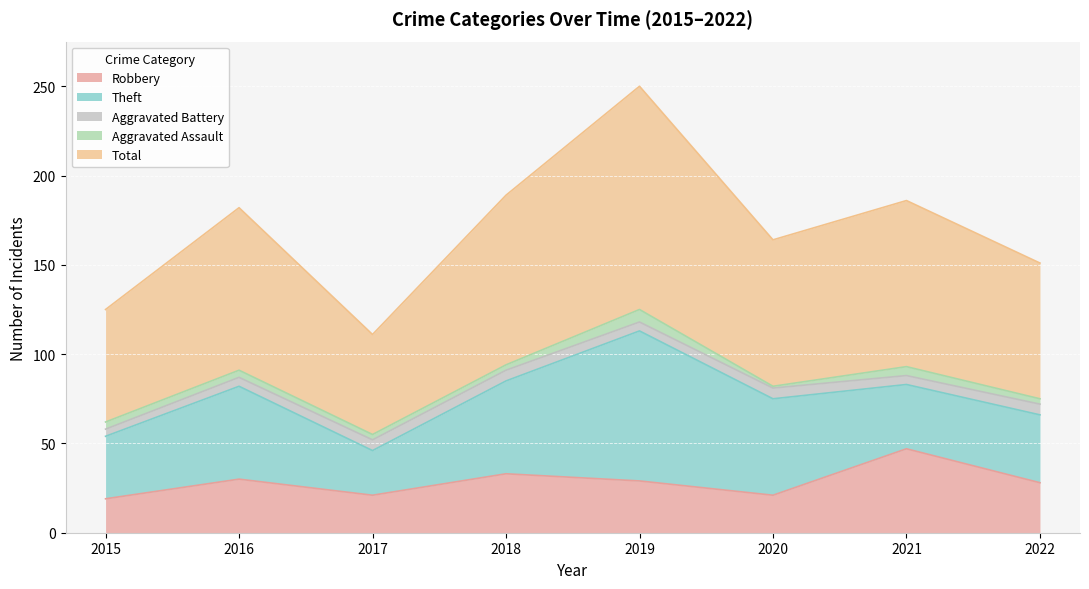

Where is the first local maximum for Robbery?

2016